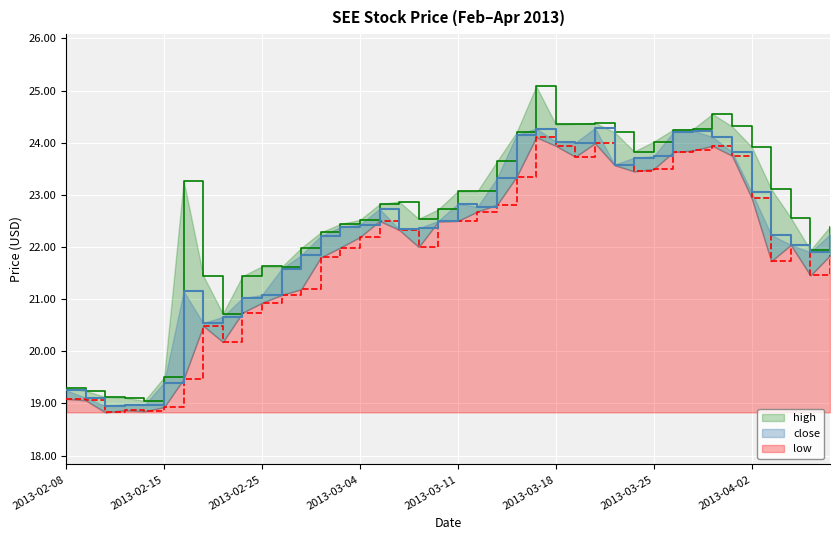

At how many categories does at least one series exceed 19?

40